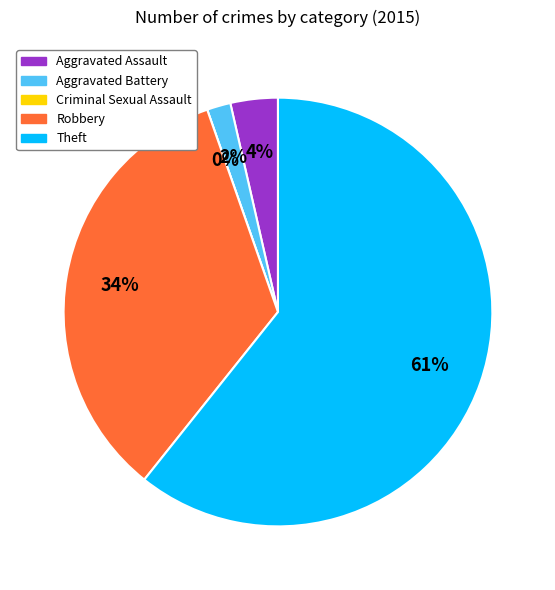

Rank the categories by value from highest to lowest.

Theft, Robbery, Aggravated Assault, Aggravated Battery, Criminal Sexual Assault